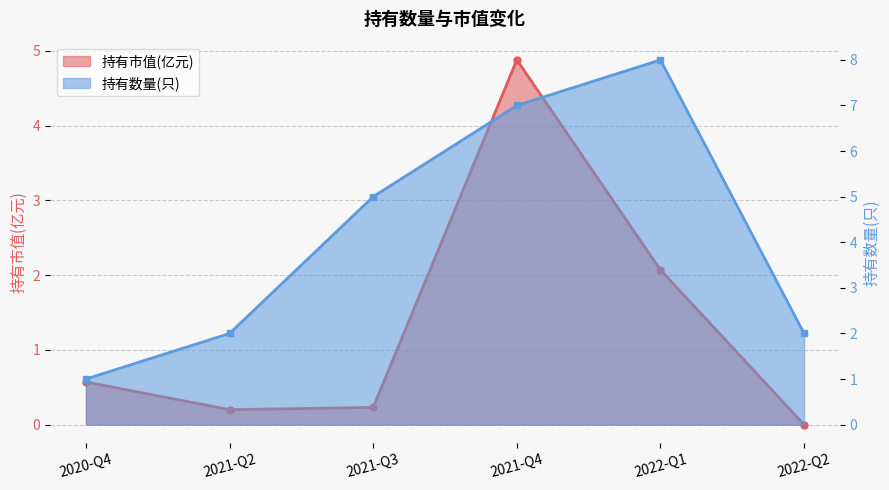

Is it true that 持有市值(亿元) equals 4.9 at 2021-Q4?

True